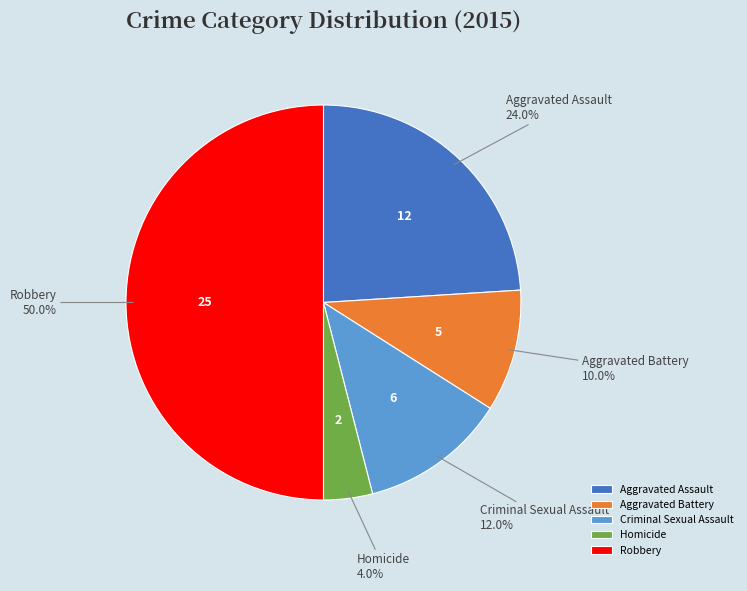

To the nearest percent, what percentage of the pie is Criminal Sexual Assault?

12%